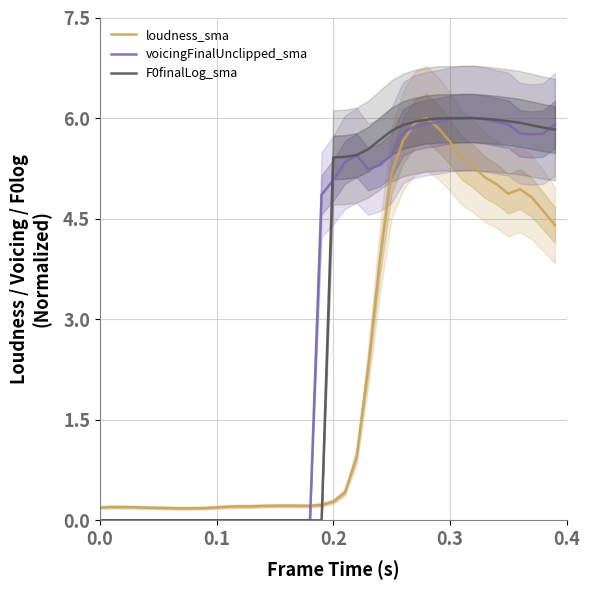

Which series has the largest range (max minus min)?

voicingFinalUnclipped_sma